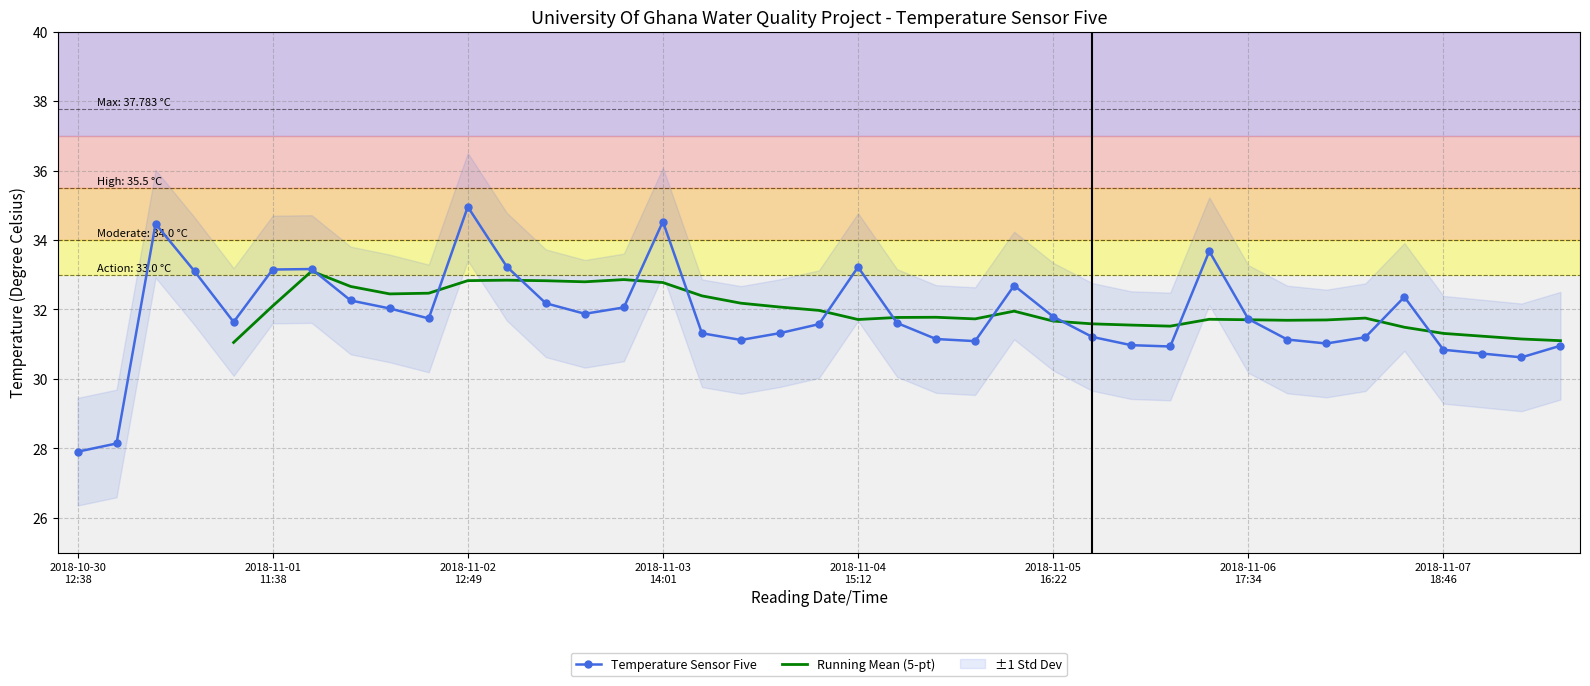

Count the number of categories in the chart.

39